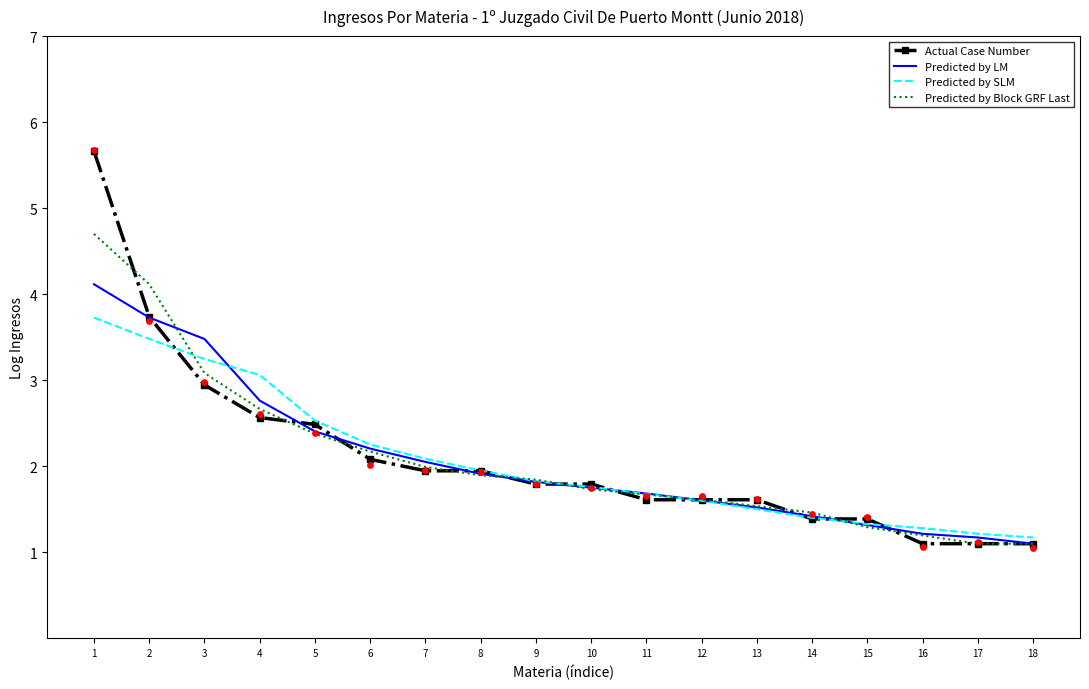

What is the total value across all series at 7?

8.1